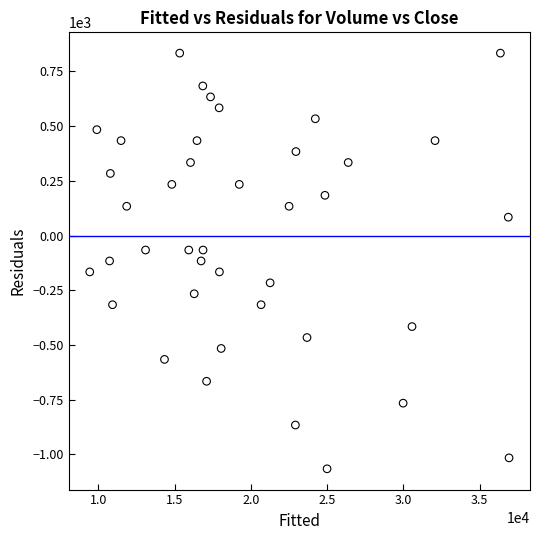

What is the range of Y values (max minus min)?

1900.0